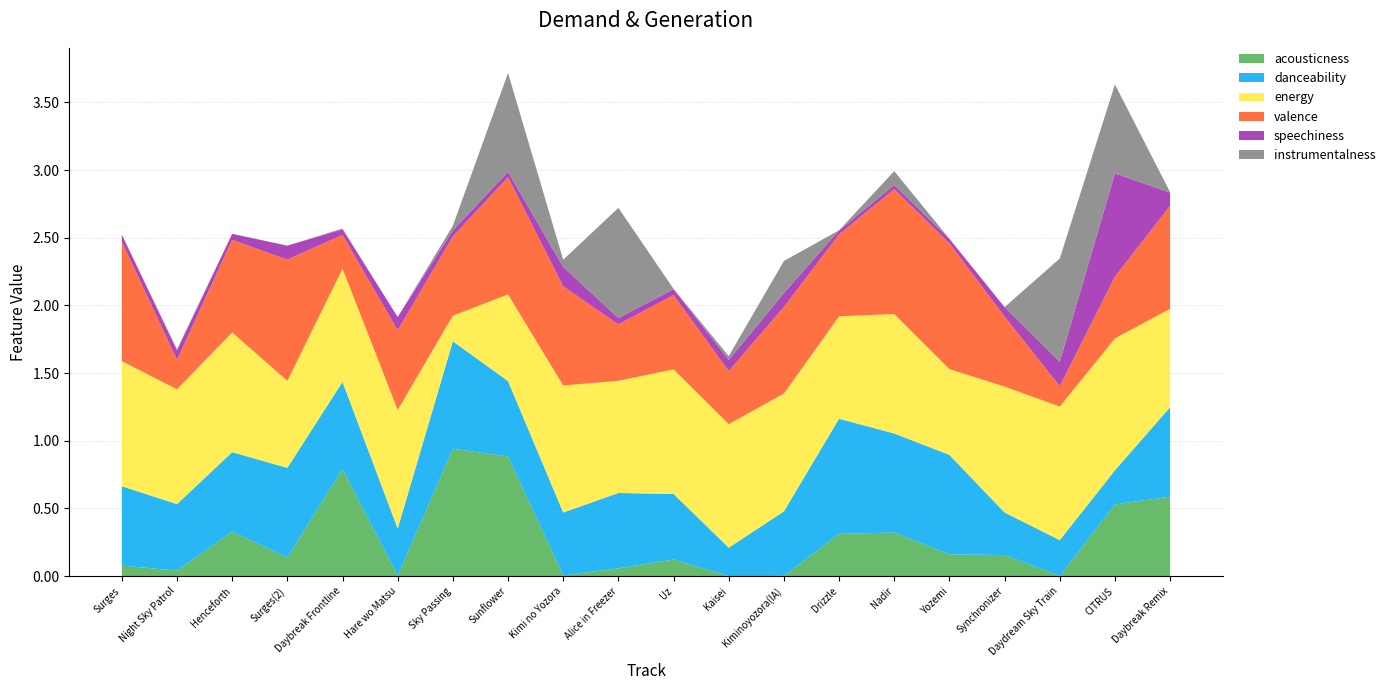

Reading right to left, list all the values displayed in this chart.

acousticness: 0.6	0.5	0.0	0.2	0.2	0.3	0.3	0.0	0.0	0.1	0.1	0.0	0.9	0.9	0.0	0.8	0.1	0.3	0.0	0.1
danceability: 0.7	0.3	0.3	0.3	0.7	0.7	0.9	0.5	0.2	0.5	0.6	0.5	0.6	0.8	0.3	0.6	0.7	0.6	0.5	0.6
energy: 0.7	1.0	1.0	0.9	0.6	0.9	0.8	0.9	0.9	0.9	0.8	0.9	0.6	0.2	0.9	0.8	0.6	0.9	0.8	0.9
valence: 0.8	0.5	0.1	0.5	0.9	0.9	0.6	0.6	0.4	0.5	0.4	0.7	0.9	0.6	0.6	0.2	0.9	0.7	0.2	0.9
speechiness: 0.1	0.8	0.2	0.1	0.0	0.0	0.0	0.1	0.1	0.0	0.0	0.1	0.0	0.0	0.1	0.0	0.1	0.0	0.1	0.1
instrumentalness: 0.0	0.7	0.8	0.0	0.0	0.1	0.0	0.2	0.0	0.0	0.8	0.1	0.7	0.0	0.0	0.0	0.0	0.0	0.0	0.0